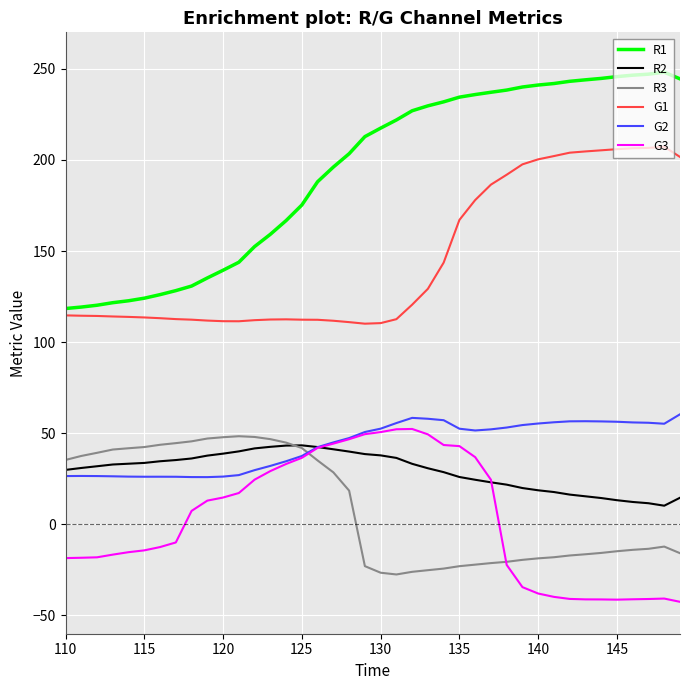

What is the smallest value displayed?

-42.5